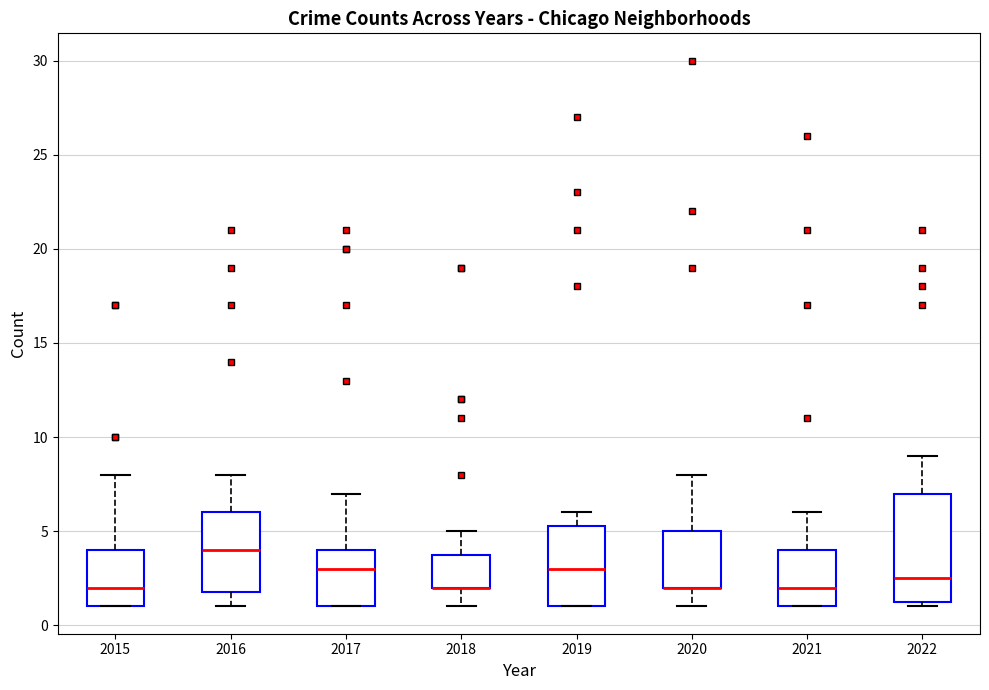

Reading left to right, transcribe this box plot: for each box, give where its median line is, the range the box spans, and where its two whiskers end, as read against the y-axis. The values are not printed on the chart, so give them approximately, as read against the axis.

2015: median 2.0, box 1.0 to 4.0, whiskers 1.0 to 8.0
2016: median 4.0, box 2.0 to 6.0, whiskers 1.0 to 8.0
2017: median 3.0, box 1.0 to 4.0, whiskers 1.0 to 7.0
2018: median 2.0 (drawn on the box's lower edge), box 2.0 to 4.0, whiskers 1.0 to 5.0
2019: median 3.0, box 1.0 to 5.5, whiskers 1.0 to 6.0
2020: median 2.0 (drawn on the box's lower edge), box 2.0 to 5.0, whiskers 1.0 to 8.0
2021: median 2.0, box 1.0 to 4.0, whiskers 1.0 to 6.0
2022: median 2.5, box 1.5 to 7.0, whiskers 1.0 to 9.0